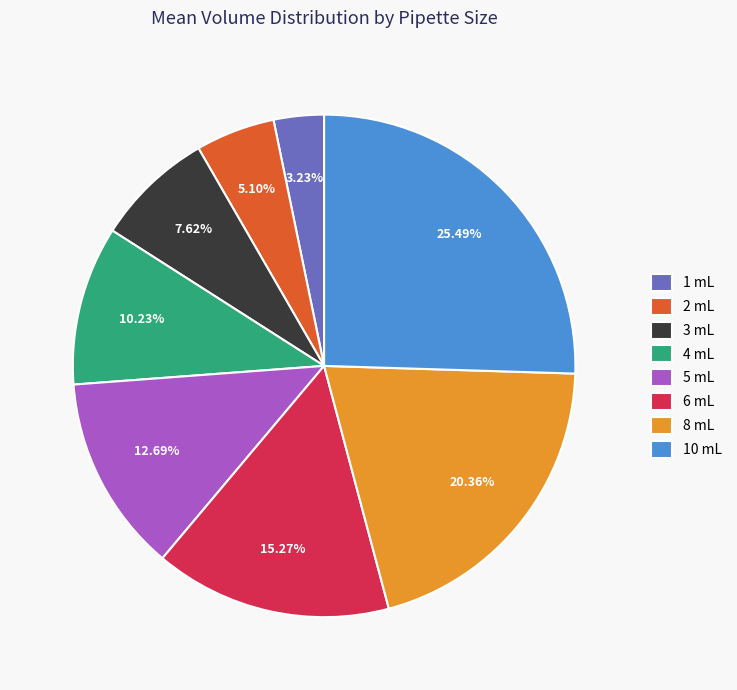

Which has a higher value, 5 mL or 1 mL?

5 mL